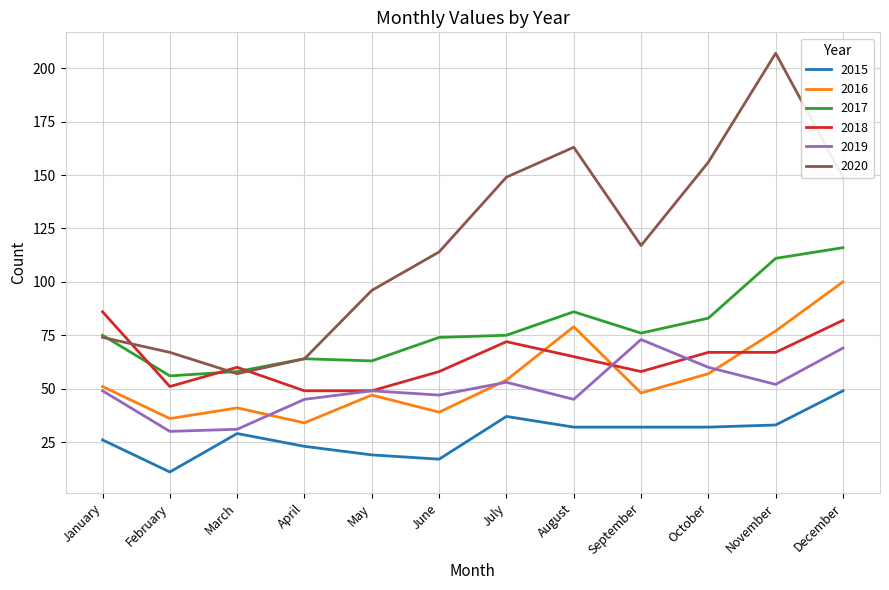

The value of 2015 at June is 10. True or false?

False